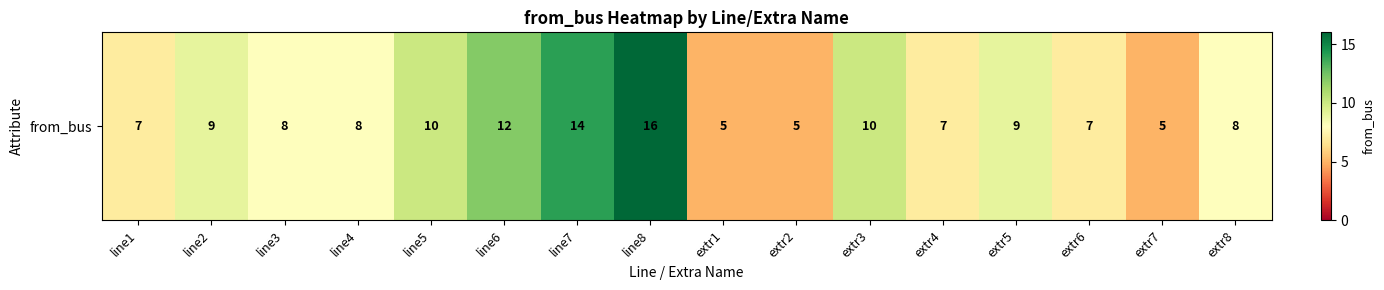

How many data points are less than 8?

6